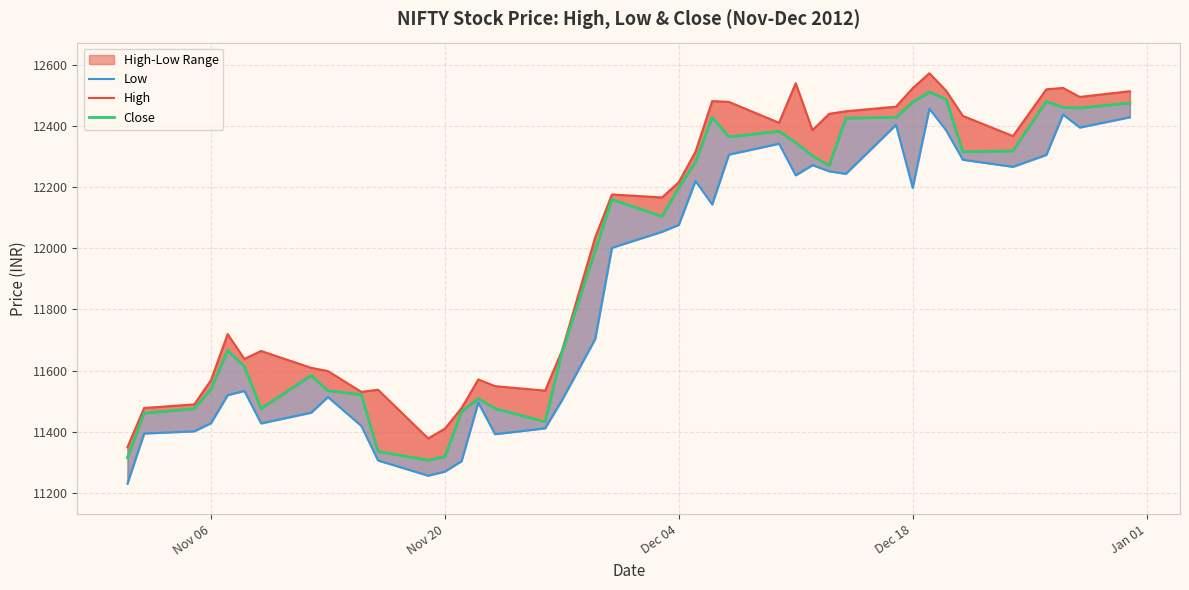

Reading left to right, what are all the values shown in this chart?

High: 11349.4	11477.5	11489.3	11568.5	11719.1	11638.0	11663.9	11608.8	11598.2	11530.2	11537.1	11378.2	11409.8	11477.4	11570.9	11549.0	11534.2	11663.5	12035.4	12175.3	12165.6	12215.5	12314.8	12480.6	12477.9	12409.8	12538.9	12385.5	12438.9	12447.4	12462.2	12522.6	12571.6	12514.6	12432.2	12366.2	12519.0	12523.5	12494.1	12512.7
Low: 11230.2	11394.1	11401.3	11428.0	11519.6	11533.3	11427.2	11462.3	11513.4	11419.0	11306.0	11256.4	11269.7	11303.8	11495.0	11392.0	11411.1	11502.2	11703.2	12001.1	12053.5	12075.9	12219.3	12142.6	12305.6	12341.1	12238.0	12271.4	12251.0	12242.8	12402.7	12197.2	12455.5	12385.1	12288.9	12265.8	12304.7	12436.6	12394.1	12427.7
Close: 11315.0	11460.5	11475.1	11539.0	11665.5	11613.5	11475.6	11583.9	11533.9	11521.4	11335.5	11307.0	11318.3	11465.4	11508.4	11475.8	11432.5	11657.4	11992.8	12158.9	12103.9	12197.1	12281.6	12427.5	12363.7	12381.6	12344.6	12301.7	12269.1	12424.7	12427.5	12477.1	12510.2	12486.5	12315.0	12317.7	12479.5	12459.7	12458.1	12474.2